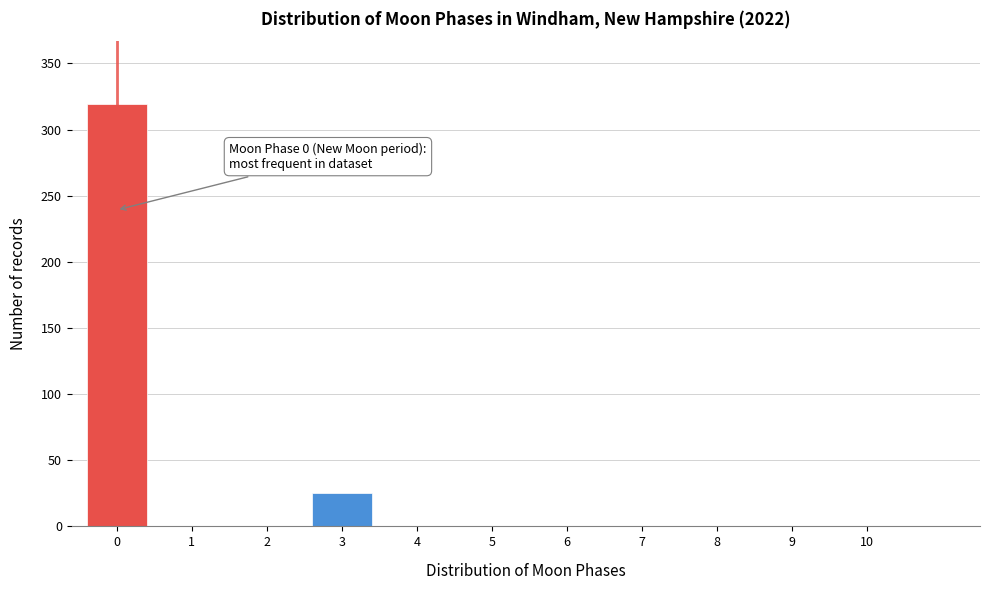

Reading left to right, list all the values displayed in this chart.

0=319	1=0	2=0	3=25	4=0	5=0	6=0	7=0	8=0	9=0	10=0